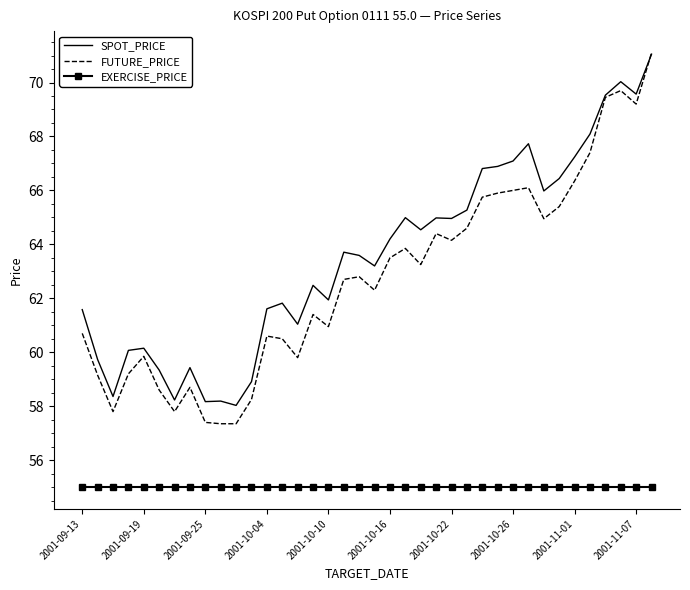

True or false: SPOT_PRICE and EXERCISE_PRICE intersect in this chart.

False